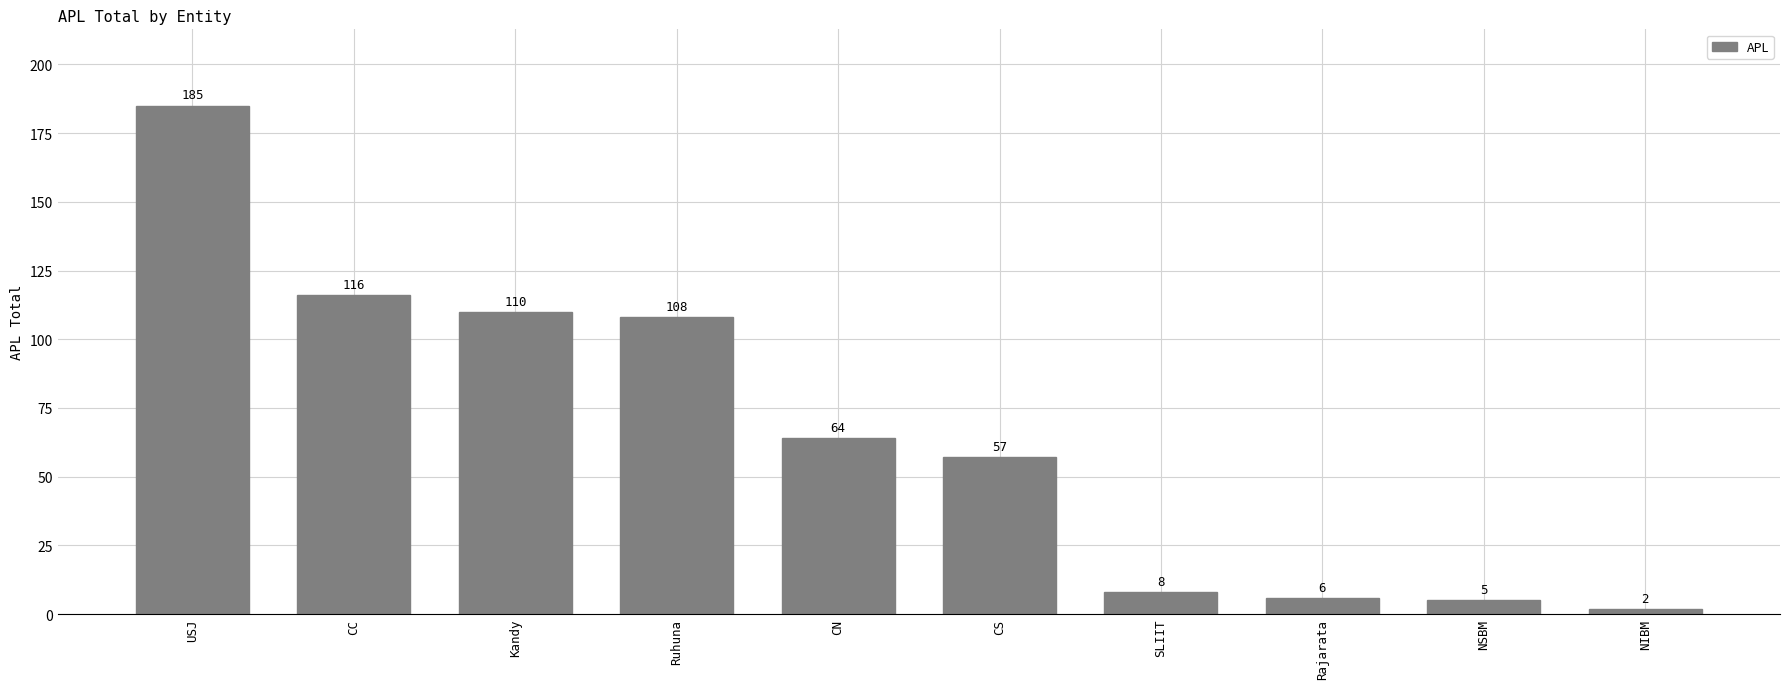

What is the sum of the values at Ruhuna and Kandy?

218